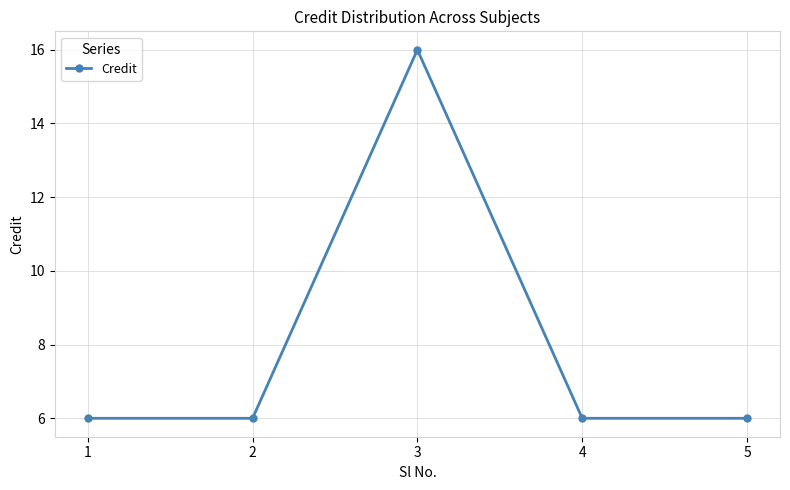

What is the change in value from 2 to 3?

+10